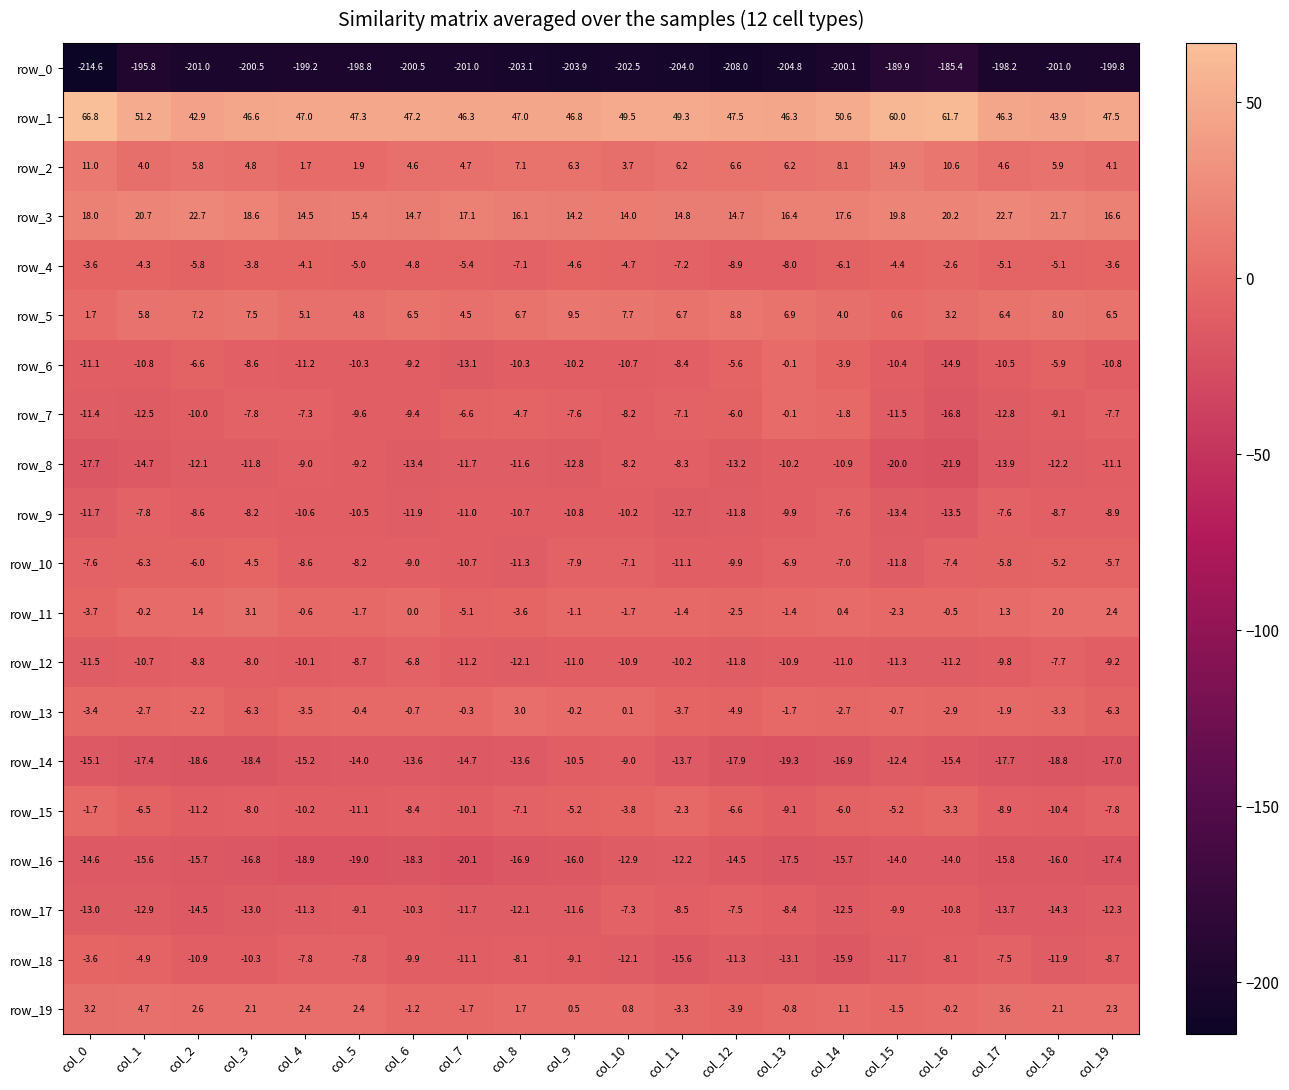

Reading left to right, transcribe all the data shown in this chart.

row_0: col_0=-214.6	col_1=-195.8	col_2=-201.0	col_3=-200.5	col_4=-199.2	col_5=-198.8	col_6=-200.5	col_7=-201.0	col_8=-203.1	col_9=-203.9	col_10=-202.5	col_11=-204.0	col_12=-208.0	col_13=-204.8	col_14=-200.1	col_15=-189.9	col_16=-185.4	col_17=-198.2	col_18=-201.0	col_19=-199.8
row_1: col_0=66.8	col_1=51.2	col_2=42.9	col_3=46.6	col_4=47.0	col_5=47.3	col_6=47.2	col_7=46.3	col_8=47.0	col_9=46.8	col_10=49.5	col_11=49.3	col_12=47.5	col_13=46.3	col_14=50.6	col_15=60.0	col_16=61.7	col_17=46.3	col_18=43.9	col_19=47.5
row_2: col_0=11.0	col_1=4.0	col_2=5.8	col_3=4.8	col_4=1.7	col_5=1.9	col_6=4.6	col_7=4.7	col_8=7.1	col_9=6.3	col_10=3.7	col_11=6.2	col_12=6.6	col_13=6.2	col_14=8.1	col_15=14.9	col_16=10.6	col_17=4.6	col_18=5.9	col_19=4.1
row_3: col_0=18.0	col_1=20.7	col_2=22.7	col_3=18.6	col_4=14.5	col_5=15.4	col_6=14.7	col_7=17.1	col_8=16.1	col_9=14.2	col_10=14.0	col_11=14.8	col_12=14.7	col_13=16.4	col_14=17.6	col_15=19.8	col_16=20.2	col_17=22.7	col_18=21.7	col_19=16.6
row_4: col_0=-3.6	col_1=-4.3	col_2=-5.8	col_3=-3.8	col_4=-4.1	col_5=-5.0	col_6=-4.8	col_7=-5.4	col_8=-7.1	col_9=-4.6	col_10=-4.7	col_11=-7.2	col_12=-8.9	col_13=-8.0	col_14=-6.1	col_15=-4.4	col_16=-2.6	col_17=-5.1	col_18=-5.1	col_19=-3.6
row_5: col_0=1.7	col_1=5.8	col_2=7.2	col_3=7.5	col_4=5.1	col_5=4.8	col_6=6.5	col_7=4.5	col_8=6.7	col_9=9.5	col_10=7.7	col_11=6.7	col_12=8.8	col_13=6.9	col_14=4.0	col_15=0.6	col_16=3.2	col_17=6.4	col_18=8.0	col_19=6.5
row_6: col_0=-11.1	col_1=-10.8	col_2=-6.6	col_3=-8.6	col_4=-11.2	col_5=-10.3	col_6=-9.2	col_7=-13.1	col_8=-10.3	col_9=-10.2	col_10=-10.7	col_11=-8.4	col_12=-5.6	col_13=-0.1	col_14=-3.9	col_15=-10.4	col_16=-14.9	col_17=-10.5	col_18=-5.9	col_19=-10.8
row_7: col_0=-11.4	col_1=-12.5	col_2=-10.0	col_3=-7.8	col_4=-7.3	col_5=-9.6	col_6=-9.4	col_7=-6.6	col_8=-4.7	col_9=-7.6	col_10=-8.2	col_11=-7.1	col_12=-6.0	col_13=-0.1	col_14=-1.8	col_15=-11.5	col_16=-16.8	col_17=-12.8	col_18=-9.1	col_19=-7.7
row_8: col_0=-17.7	col_1=-14.7	col_2=-12.1	col_3=-11.8	col_4=-9.0	col_5=-9.2	col_6=-13.4	col_7=-11.7	col_8=-11.6	col_9=-12.8	col_10=-8.2	col_11=-8.3	col_12=-13.2	col_13=-10.2	col_14=-10.9	col_15=-20.0	col_16=-21.9	col_17=-13.9	col_18=-12.2	col_19=-11.1
row_9: col_0=-11.7	col_1=-7.8	col_2=-8.6	col_3=-8.2	col_4=-10.6	col_5=-10.5	col_6=-11.9	col_7=-11.0	col_8=-10.7	col_9=-10.8	col_10=-10.2	col_11=-12.7	col_12=-11.8	col_13=-9.9	col_14=-7.6	col_15=-13.4	col_16=-13.5	col_17=-7.6	col_18=-8.7	col_19=-8.9
row_10: col_0=-7.6	col_1=-6.3	col_2=-6.0	col_3=-4.5	col_4=-8.6	col_5=-8.2	col_6=-9.0	col_7=-10.7	col_8=-11.3	col_9=-7.9	col_10=-7.1	col_11=-11.1	col_12=-9.9	col_13=-6.9	col_14=-7.0	col_15=-11.8	col_16=-7.4	col_17=-5.8	col_18=-5.2	col_19=-5.7
row_11: col_0=-3.7	col_1=-0.2	col_2=1.4	col_3=3.1	col_4=-0.6	col_5=-1.7	col_6=0.0	col_7=-5.1	col_8=-3.6	col_9=-1.1	col_10=-1.7	col_11=-1.4	col_12=-2.5	col_13=-1.4	col_14=0.4	col_15=-2.3	col_16=-0.5	col_17=1.3	col_18=2.0	col_19=2.4
row_12: col_0=-11.5	col_1=-10.7	col_2=-8.8	col_3=-8.0	col_4=-10.1	col_5=-8.7	col_6=-6.8	col_7=-11.2	col_8=-12.1	col_9=-11.0	col_10=-10.9	col_11=-10.2	col_12=-11.8	col_13=-10.9	col_14=-11.0	col_15=-11.3	col_16=-11.2	col_17=-9.8	col_18=-7.7	col_19=-9.2
row_13: col_0=-3.4	col_1=-2.7	col_2=-2.2	col_3=-6.3	col_4=-3.5	col_5=-0.4	col_6=-0.7	col_7=-0.3	col_8=3.0	col_9=-0.2	col_10=0.1	col_11=-3.7	col_12=-4.9	col_13=-1.7	col_14=-2.7	col_15=-0.7	col_16=-2.9	col_17=-1.9	col_18=-3.3	col_19=-6.3
row_14: col_0=-15.1	col_1=-17.4	col_2=-18.6	col_3=-18.4	col_4=-15.2	col_5=-14.0	col_6=-13.6	col_7=-14.7	col_8=-13.6	col_9=-10.5	col_10=-9.0	col_11=-13.7	col_12=-17.9	col_13=-19.3	col_14=-16.9	col_15=-12.4	col_16=-15.4	col_17=-17.7	col_18=-18.8	col_19=-17.0
row_15: col_0=-1.7	col_1=-6.5	col_2=-11.2	col_3=-8.0	col_4=-10.2	col_5=-11.1	col_6=-8.4	col_7=-10.1	col_8=-7.1	col_9=-5.2	col_10=-3.8	col_11=-2.3	col_12=-6.6	col_13=-9.1	col_14=-6.0	col_15=-5.2	col_16=-3.3	col_17=-8.9	col_18=-10.4	col_19=-7.8
row_16: col_0=-14.6	col_1=-15.6	col_2=-15.7	col_3=-16.8	col_4=-18.9	col_5=-19.0	col_6=-18.3	col_7=-20.1	col_8=-16.9	col_9=-16.0	col_10=-12.9	col_11=-12.2	col_12=-14.5	col_13=-17.5	col_14=-15.7	col_15=-14.0	col_16=-14.0	col_17=-15.8	col_18=-16.0	col_19=-17.4
row_17: col_0=-13.0	col_1=-12.9	col_2=-14.5	col_3=-13.0	col_4=-11.3	col_5=-9.1	col_6=-10.3	col_7=-11.7	col_8=-12.1	col_9=-11.6	col_10=-7.3	col_11=-8.5	col_12=-7.5	col_13=-8.4	col_14=-12.5	col_15=-9.9	col_16=-10.8	col_17=-13.7	col_18=-14.3	col_19=-12.3
row_18: col_0=-3.6	col_1=-4.9	col_2=-10.9	col_3=-10.3	col_4=-7.8	col_5=-7.8	col_6=-9.9	col_7=-11.1	col_8=-8.1	col_9=-9.1	col_10=-12.1	col_11=-15.6	col_12=-11.3	col_13=-13.1	col_14=-15.9	col_15=-11.7	col_16=-8.1	col_17=-7.5	col_18=-11.9	col_19=-8.7
row_19: col_0=3.2	col_1=4.7	col_2=2.6	col_3=2.1	col_4=2.4	col_5=2.4	col_6=-1.2	col_7=-1.7	col_8=1.7	col_9=0.5	col_10=0.8	col_11=-3.3	col_12=-3.9	col_13=-0.8	col_14=1.1	col_15=-1.5	col_16=-0.2	col_17=3.6	col_18=2.1	col_19=2.3